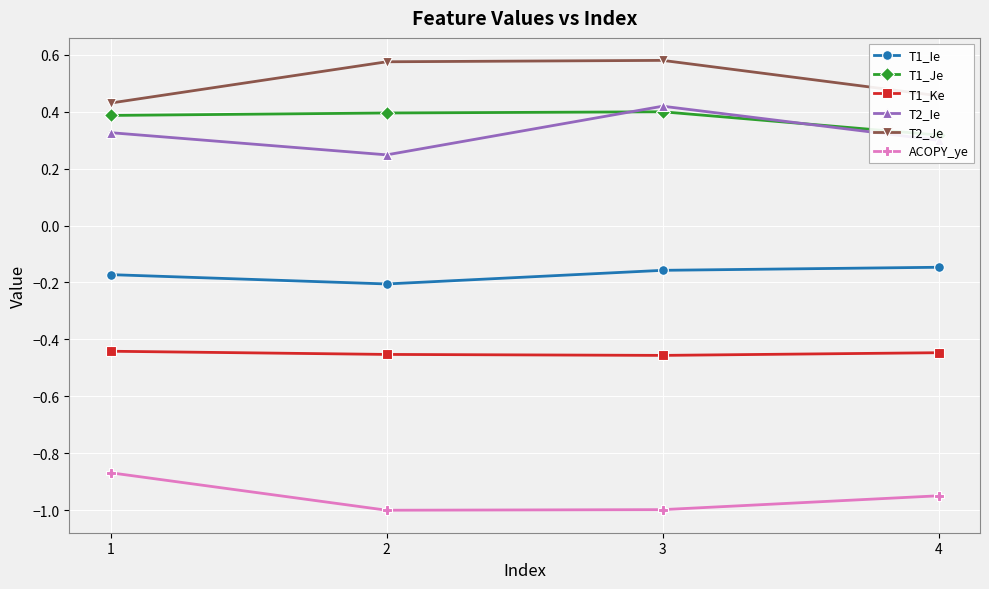

What are all the series names shown in the legend?

T1_Ie, T1_Je, T1_Ke, T2_Ie, T2_Je, ACOPY_ye